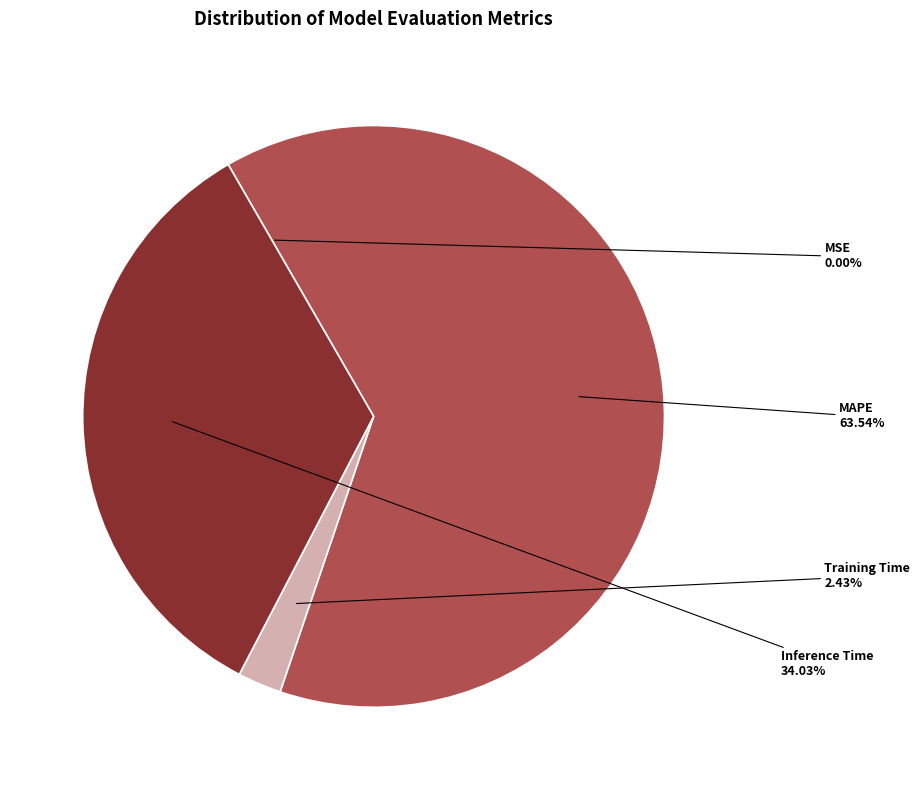

What is the ratio of the value at Inference Time to the value at MAPE?

0.5